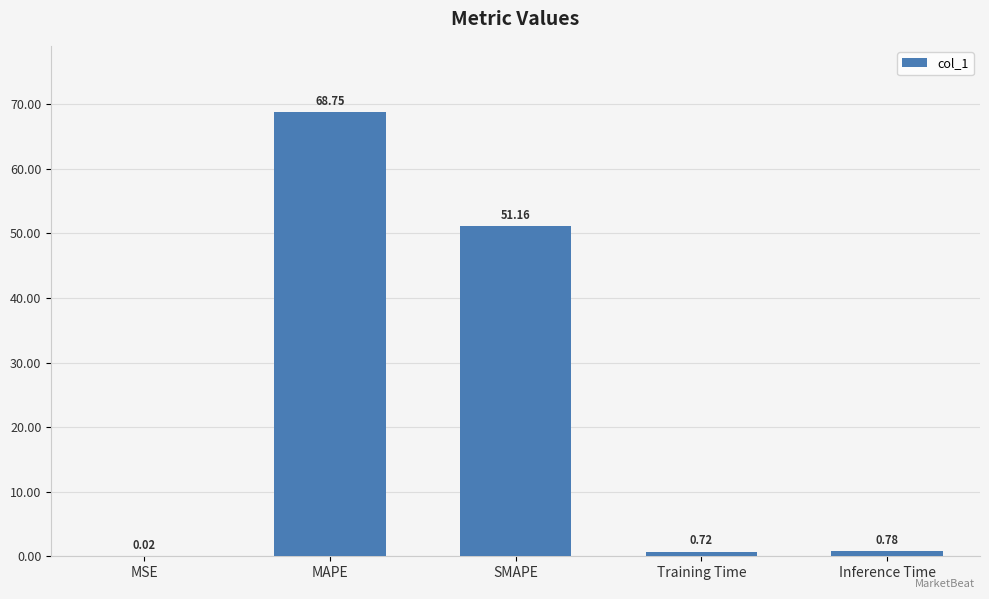

Between SMAPE and MSE, which is larger?

SMAPE